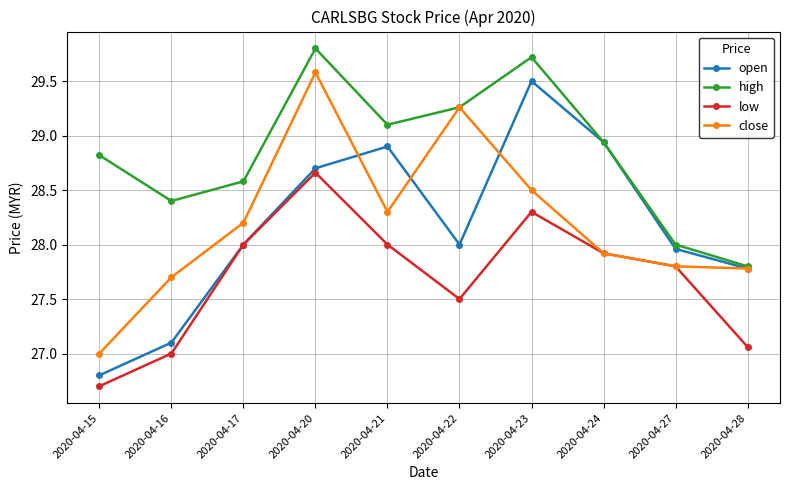

At which label does close reach its peak?

2020-04-20